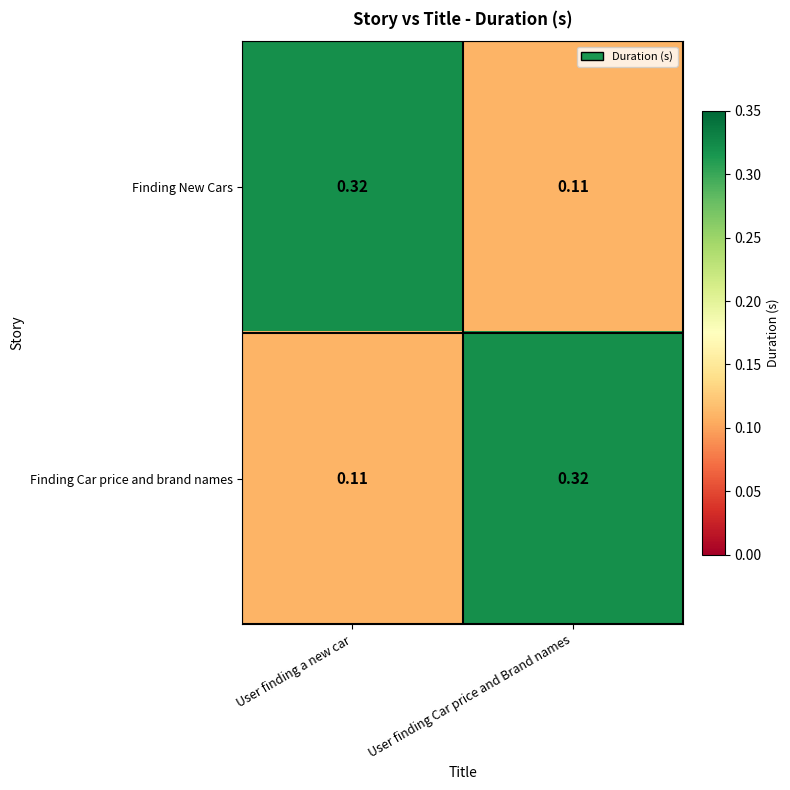

What is the spread (max minus min) of values at User finding Car price and Brand names?

0.2